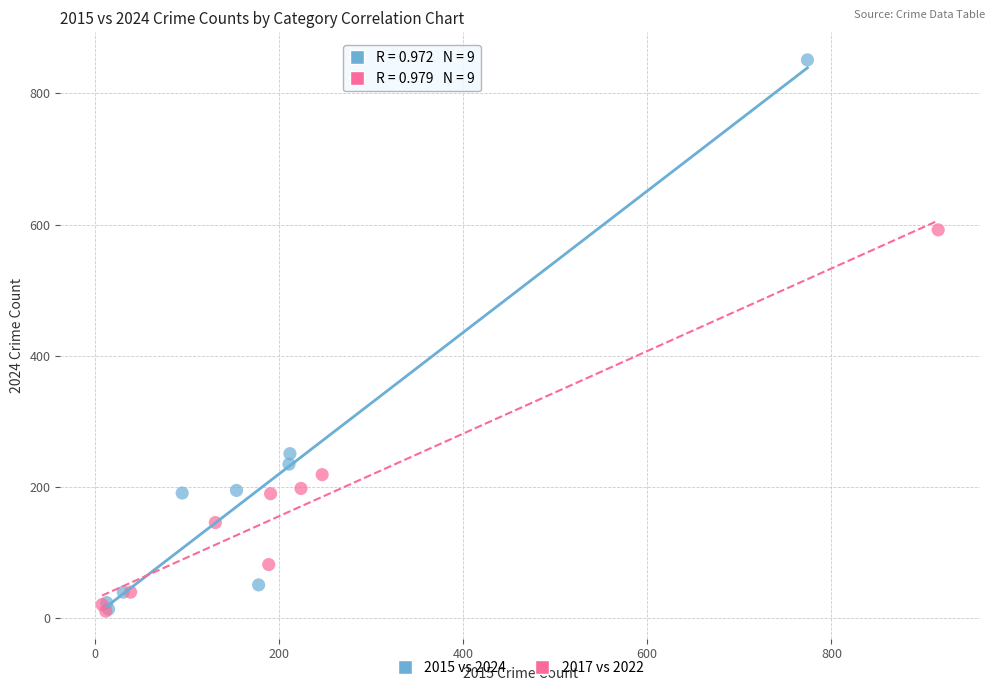

What are all the series names shown in the legend?

2015 vs 2024, 2017 vs 2022